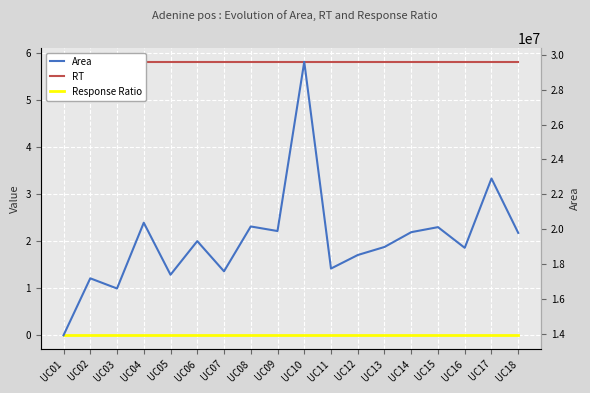

How many series are shown in this chart?

3